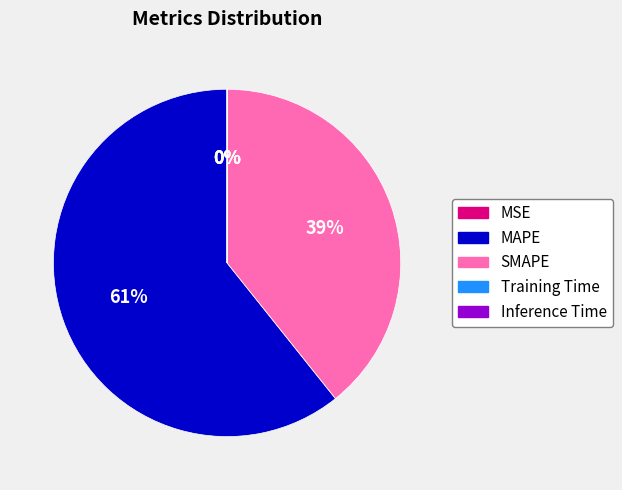

What is the ratio of the value at SMAPE to the value at MAPE?

0.6